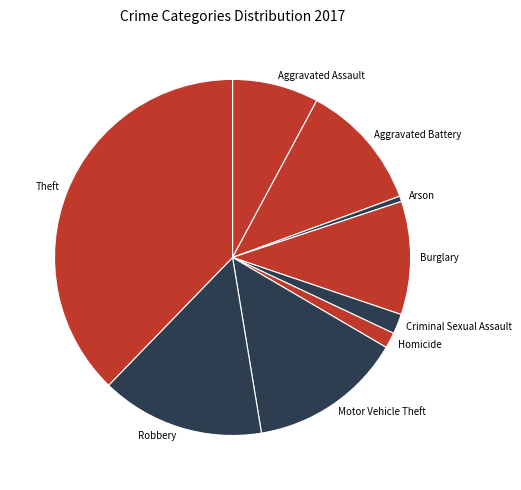

What is the largest slice in the pie chart?

Theft